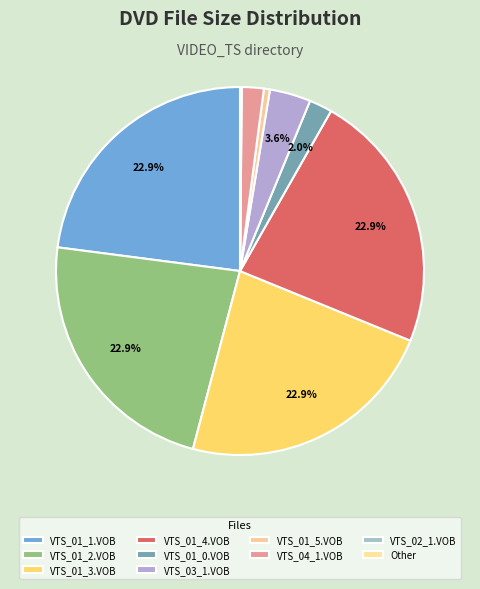

Does VTS_01_2.VOB represent more than half of the total?

No